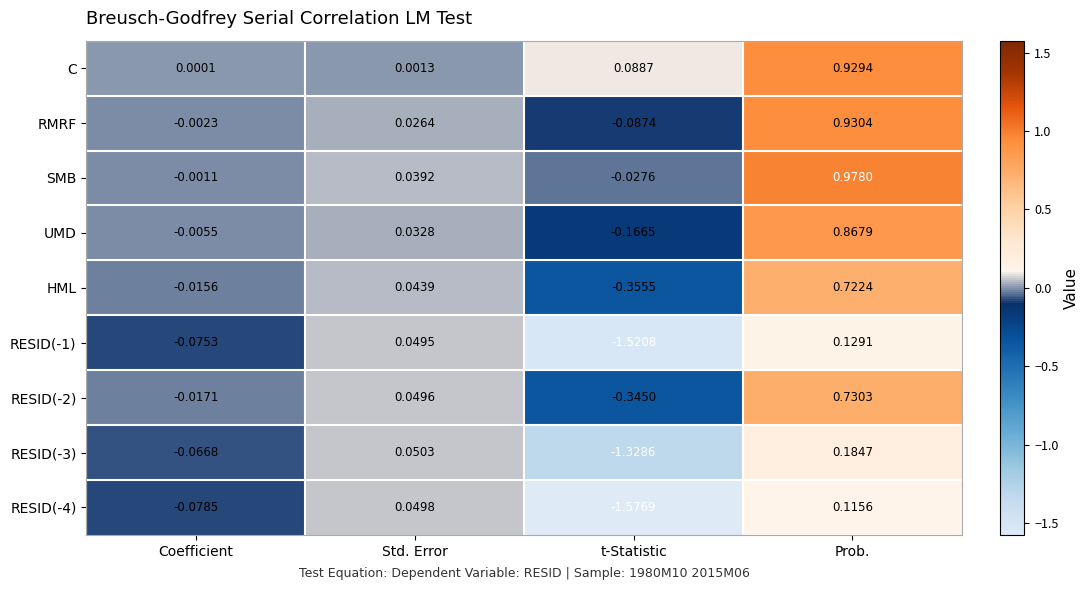

Which series changed the most between Std. Error and Prob.?

SMB